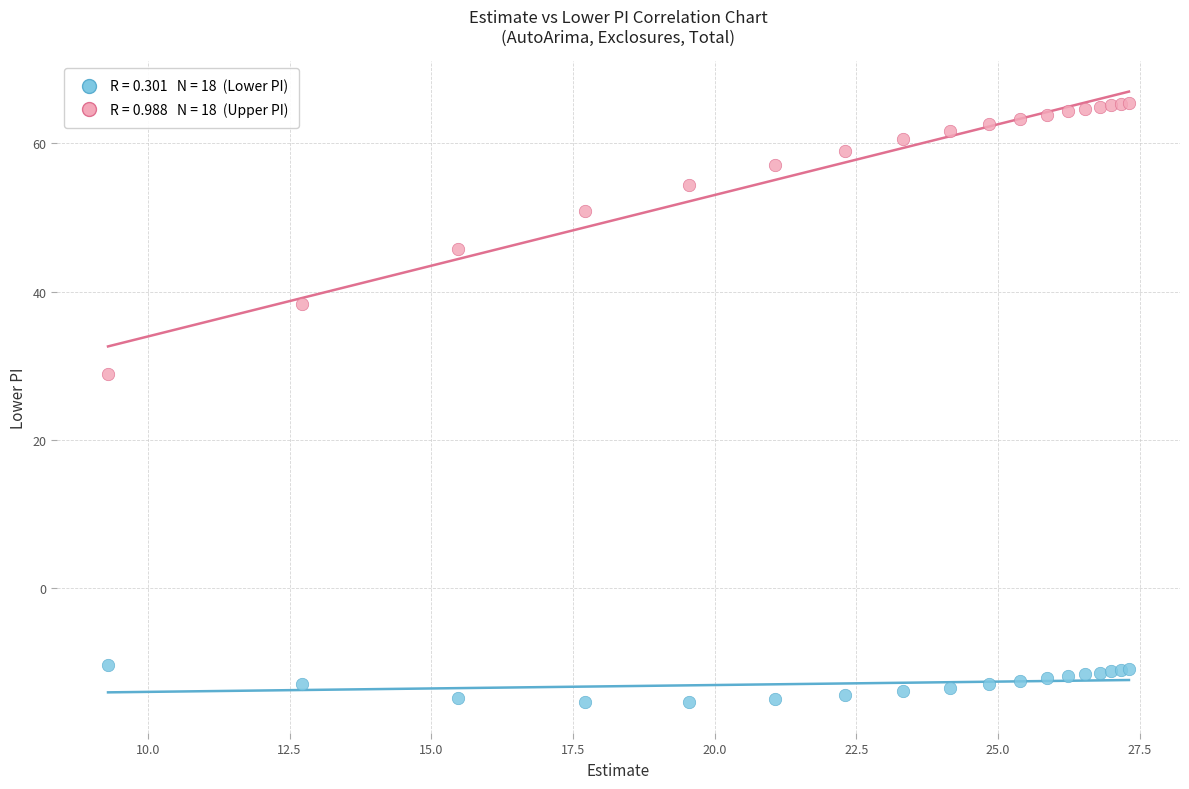

Across all series, what Y value is closest to 25?

28.9